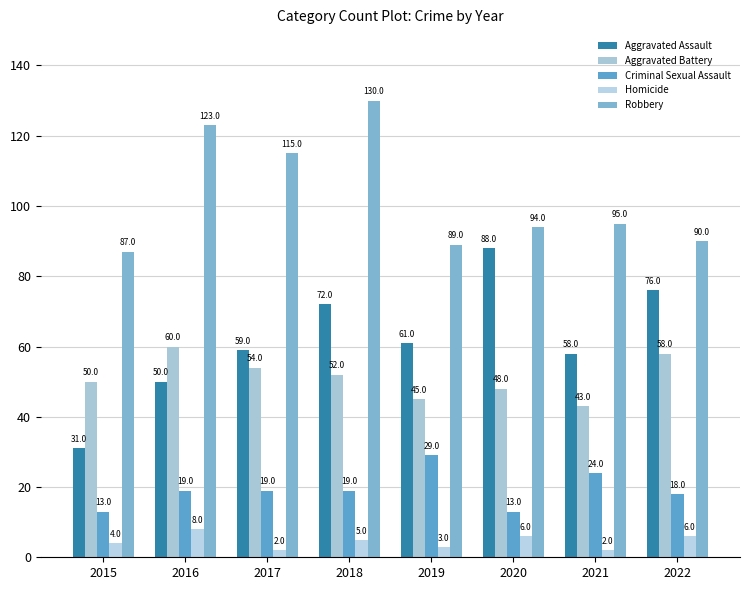

True or false: Robbery has a value of 44 at 2021.

False